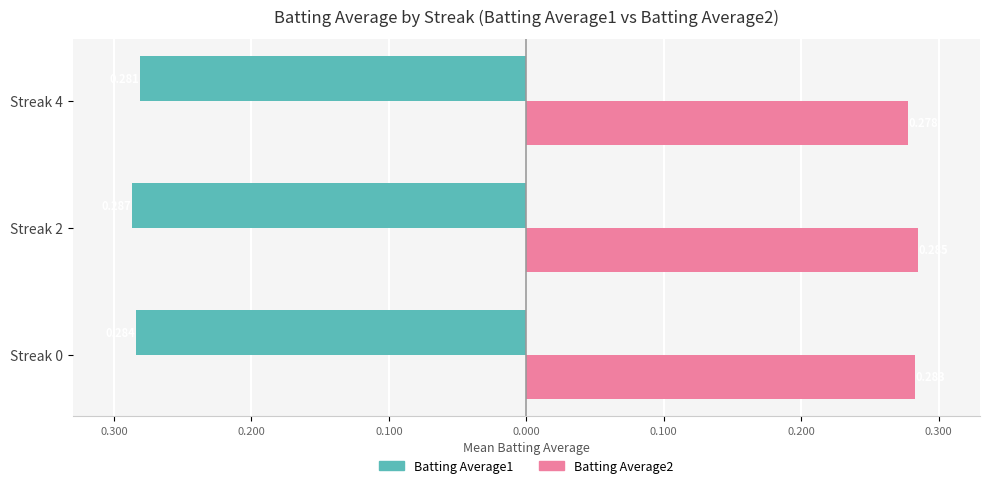

What are all the series names shown in the legend?

Batting Average1, Batting Average2